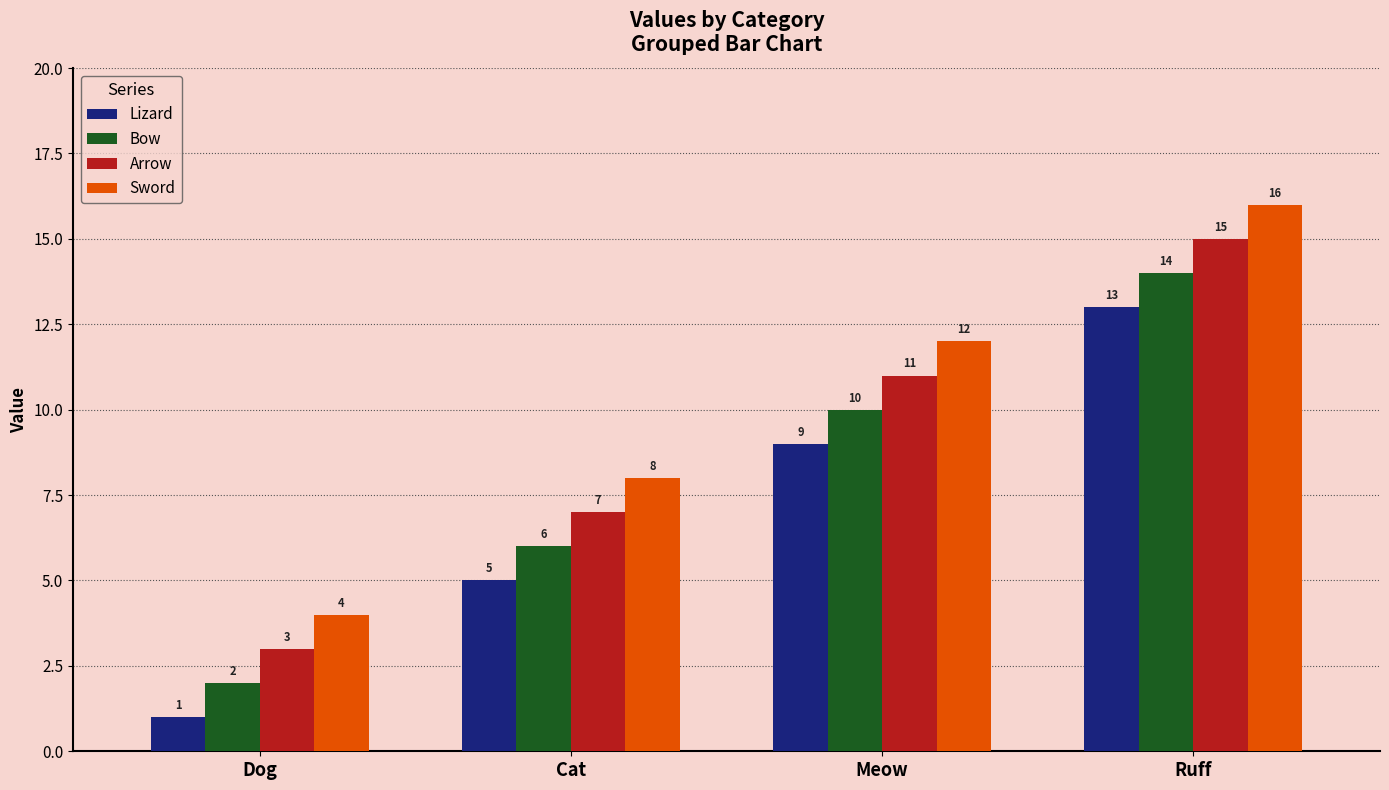

How many distinct data groups are displayed?

4